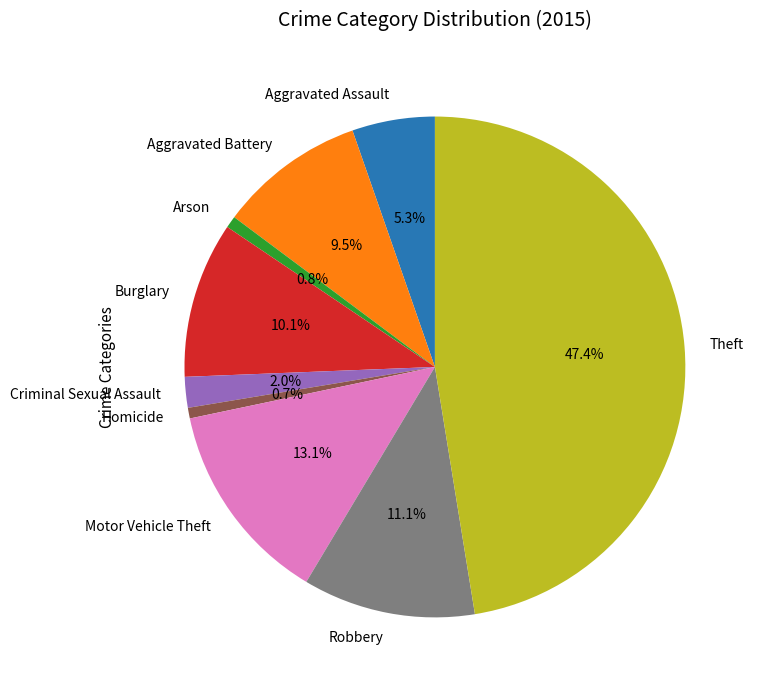

Between Aggravated Battery and Burglary, which is larger?

Burglary